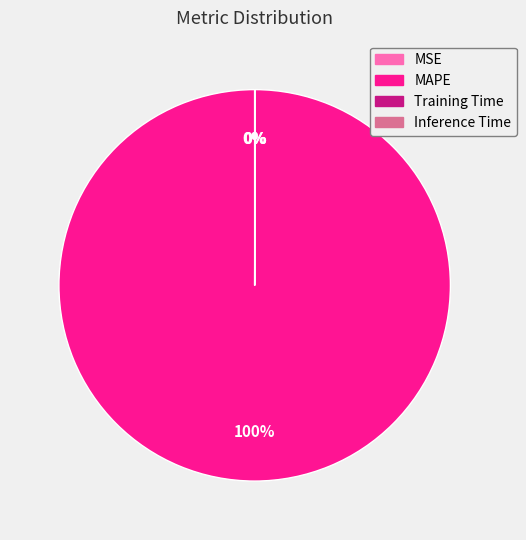

True or false: MAPE accounts for 100% of the total.

True